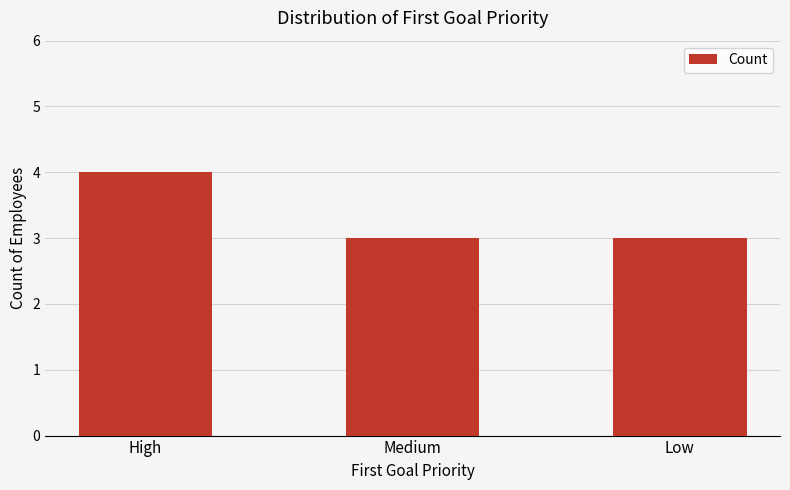

The value at Low is 5. True or false?

False